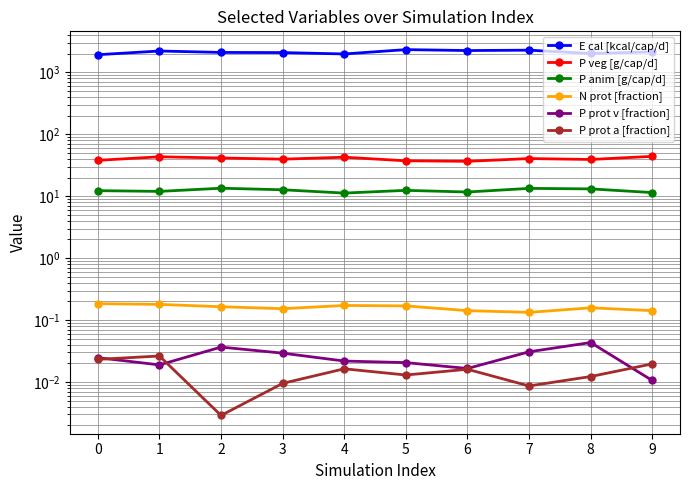

Is the value of P anim [g/cap/d] at 2 greater than the value of P prot a [fraction] at 6?

Yes